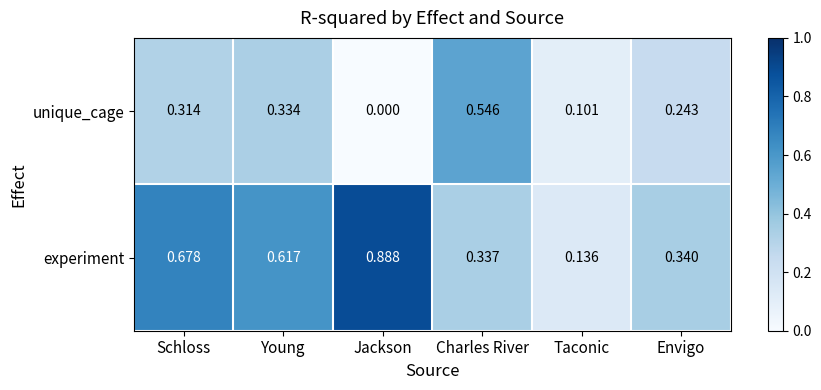

At which category is the sum across all series the highest?

Schloss